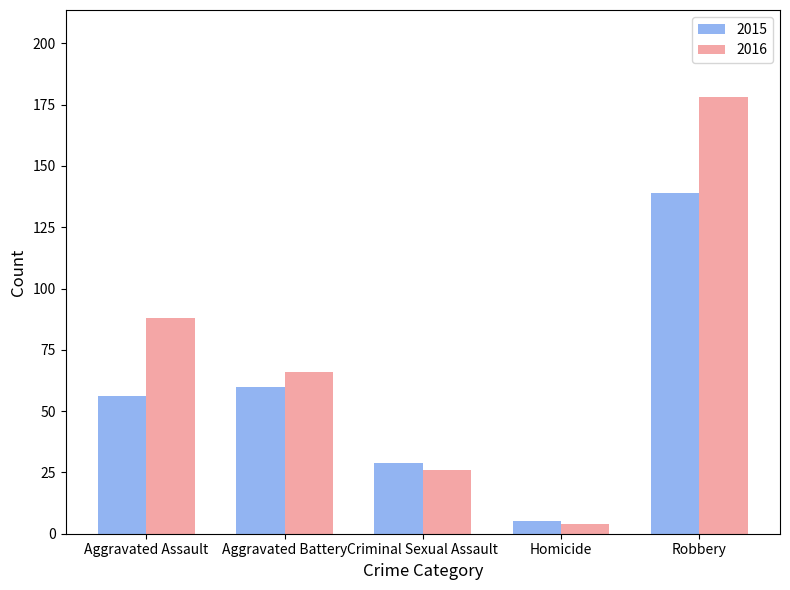

At how many categories does at least one series exceed 162?

1